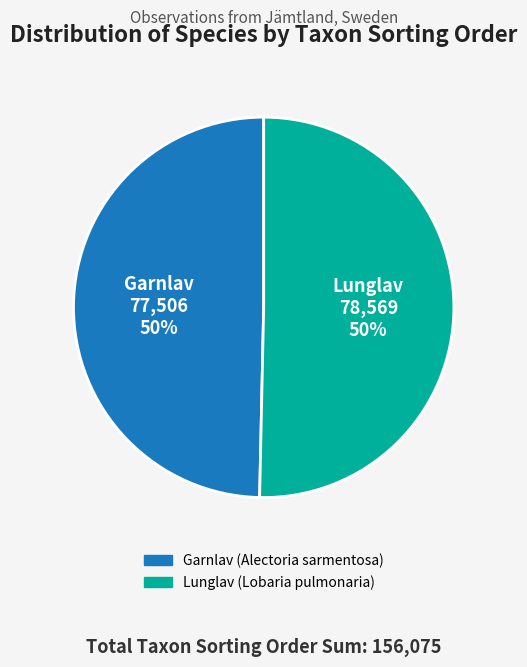

To the nearest percent, what is the combined percentage of Garnlav (Alectoria sarmentosa) and Lunglav (Lobaria pulmonaria)?

100%